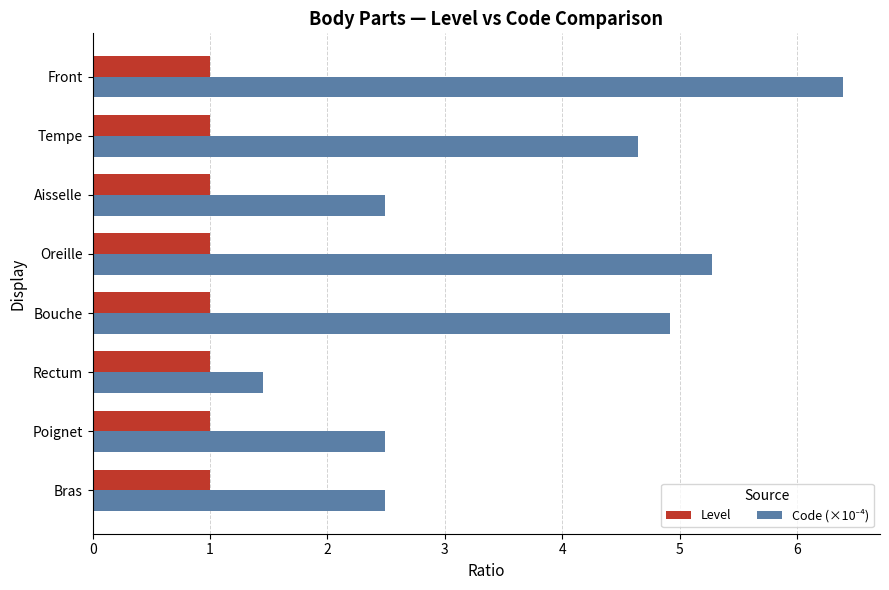

Count the number of categories in the chart.

8